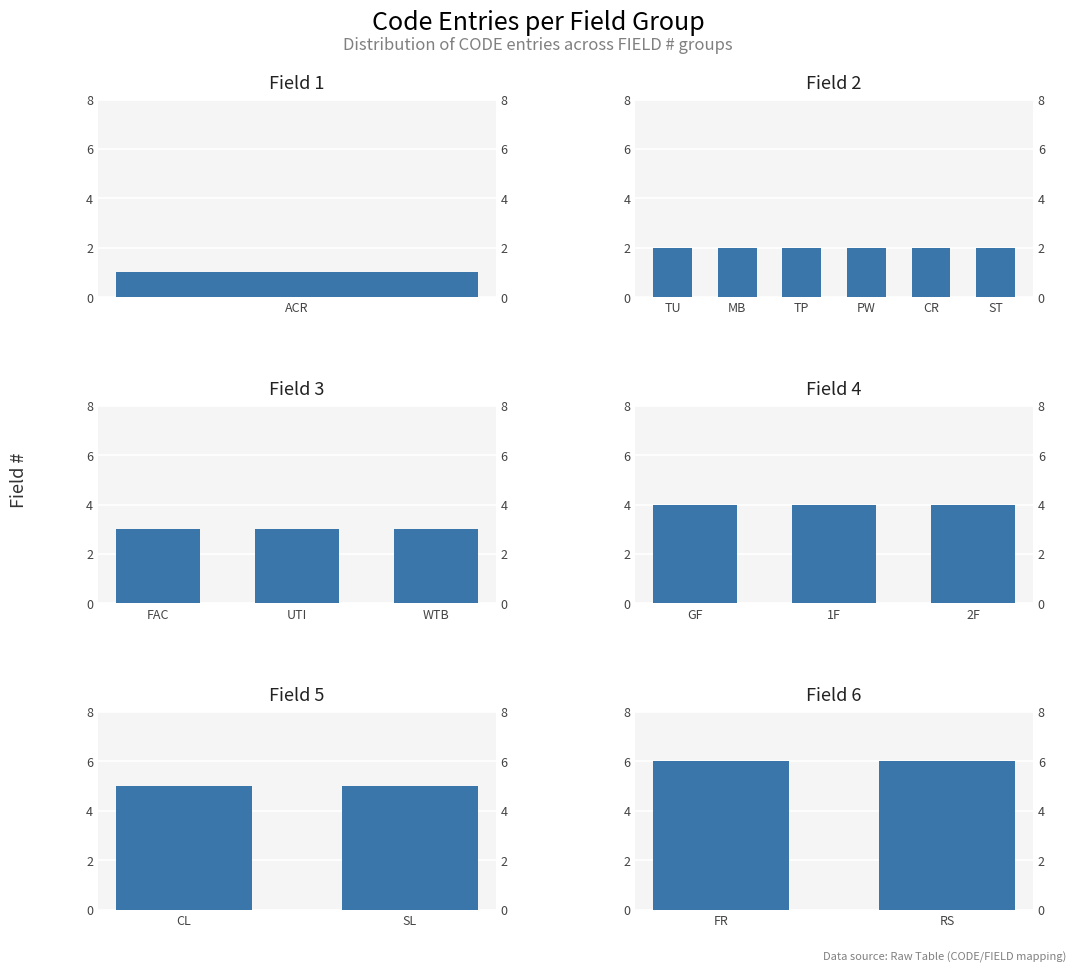

Reading left to right, what are all the values shown in this chart?

ACR=1	TU=2	MB=2	TP=2	PW=2	CR=2	ST=2	FAC=3	UTI=3	WTB=3	GF=4	1F=4	2F=4	CL=5	SL=5	FR=6	RS=6